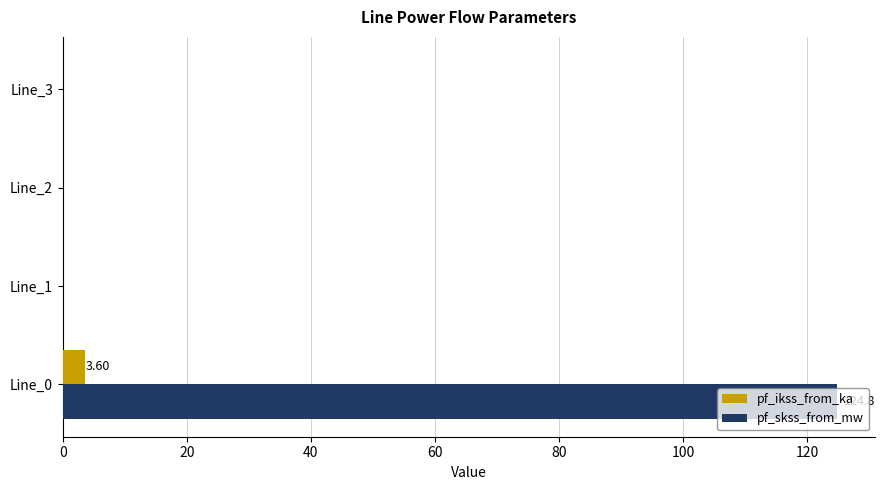

What is the sum of all pf_skss_from_mw values?

124.8